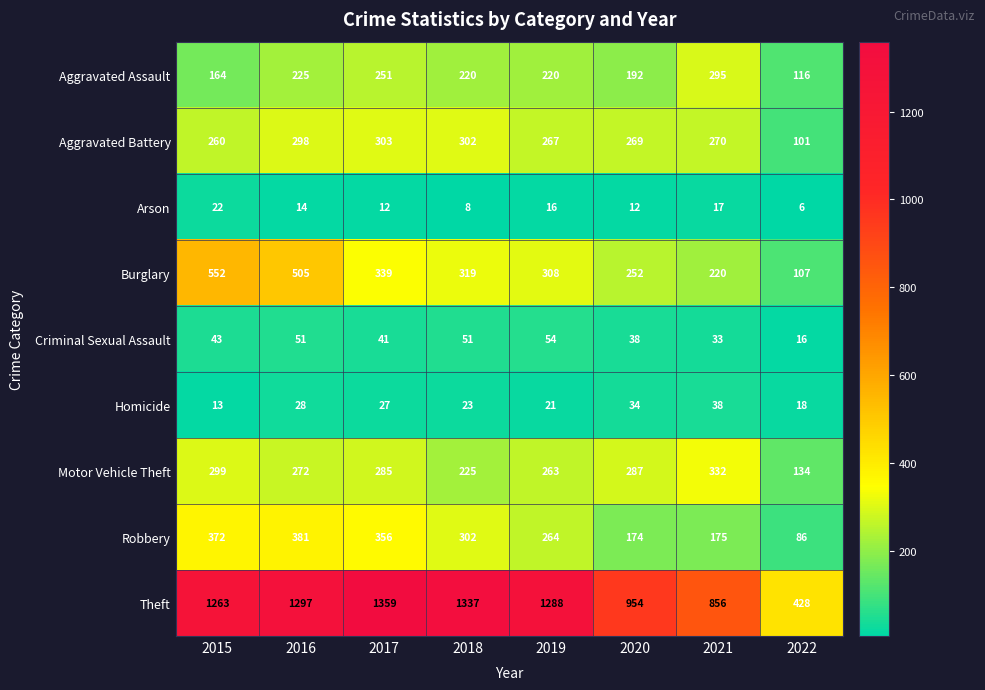

At 2022, list the series in order from largest to smallest.

Theft, Motor Vehicle Theft, Aggravated Assault, Burglary, Aggravated Battery, Robbery, Homicide, Criminal Sexual Assault, Arson